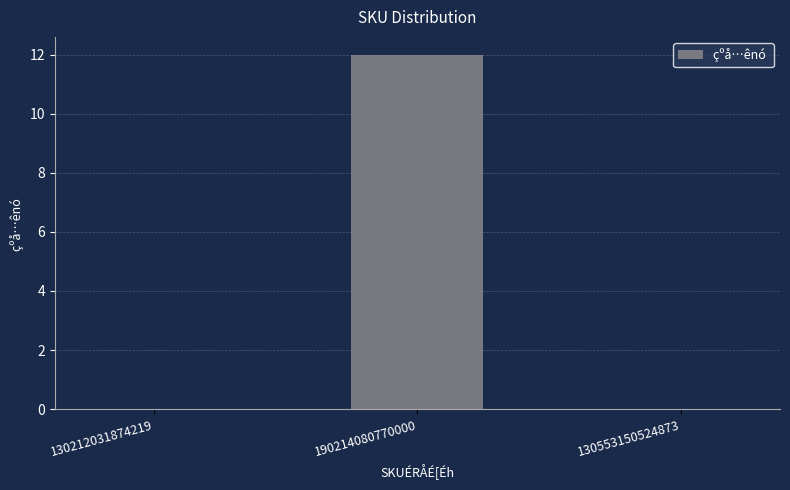

Is it true that the value at 130553150524873 is -6?

False